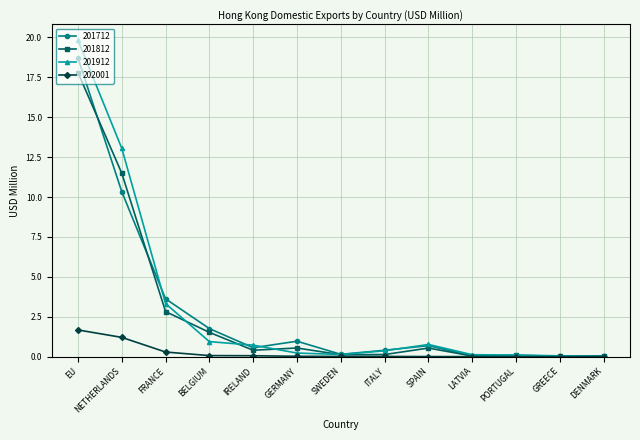

Is the value of 201812 at IRELAND greater than the value of 201712 at GERMANY?

No